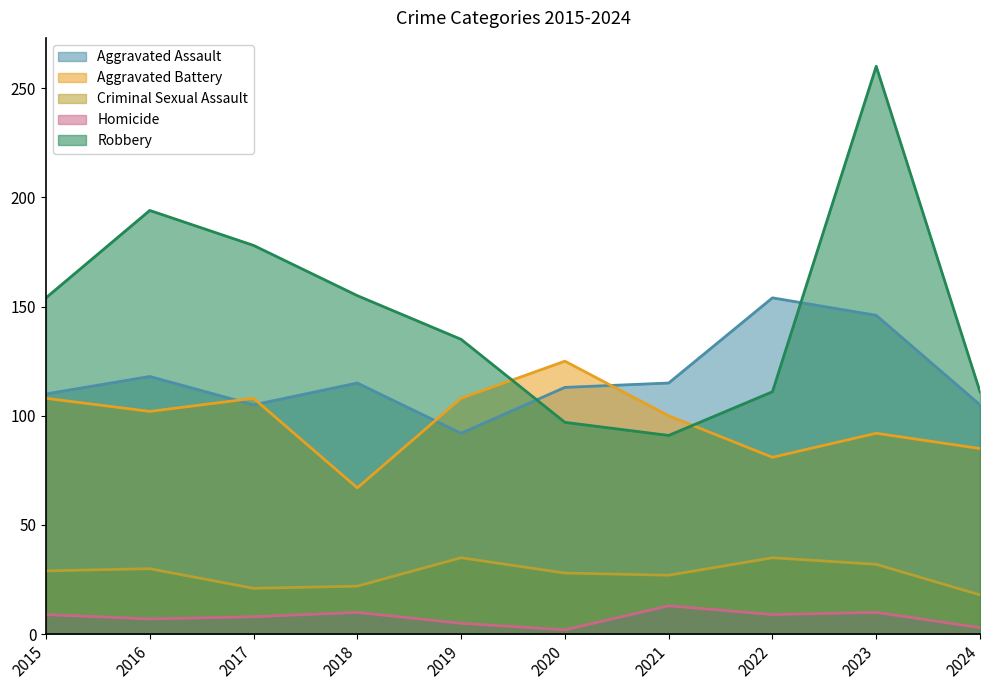

True or false: Criminal Sexual Assault and Homicide intersect in this chart.

False